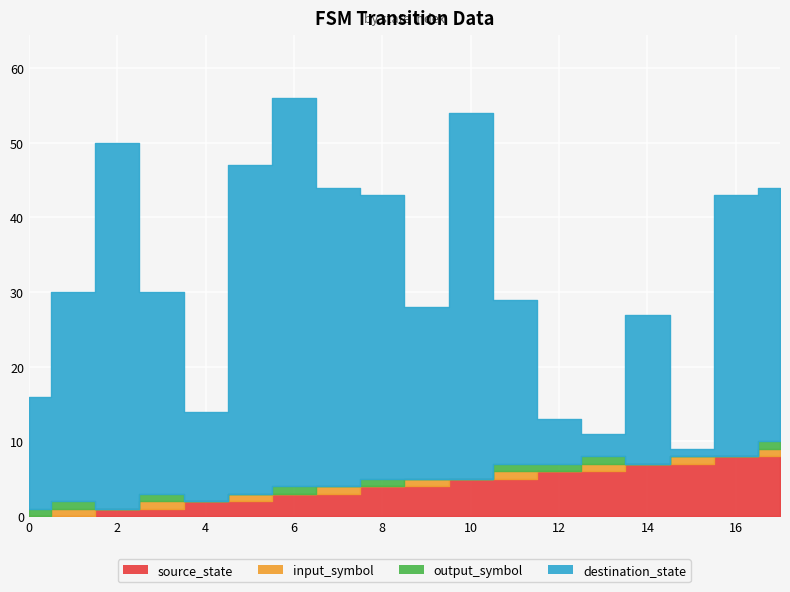

What is the total value across all series at 7?

44